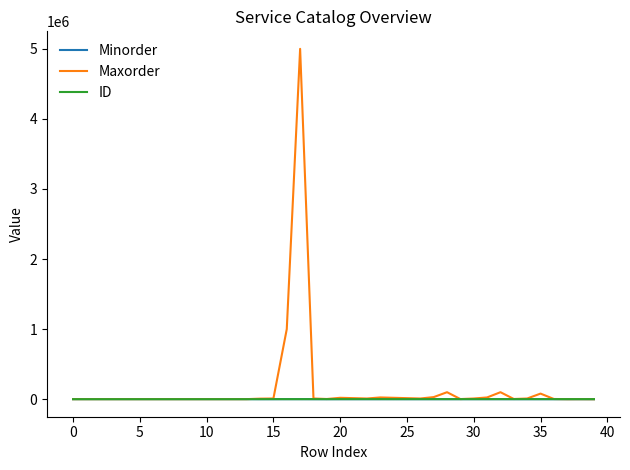

What is the difference between the maximum and minimum values in the Maxorder series?

4999700